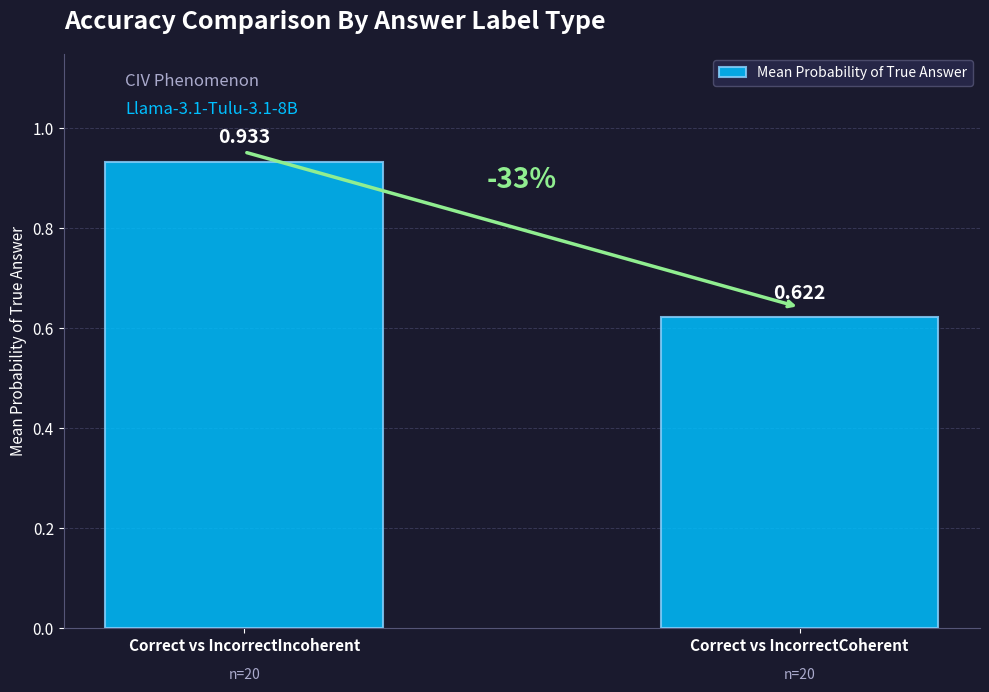

Is it true that the value at Correct vs IncorrectCoherent is 0.2?

False